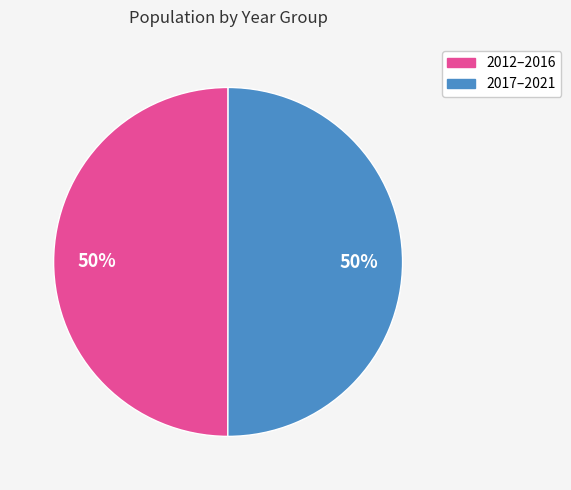

To the nearest percent, what is the average slice percentage?

50%